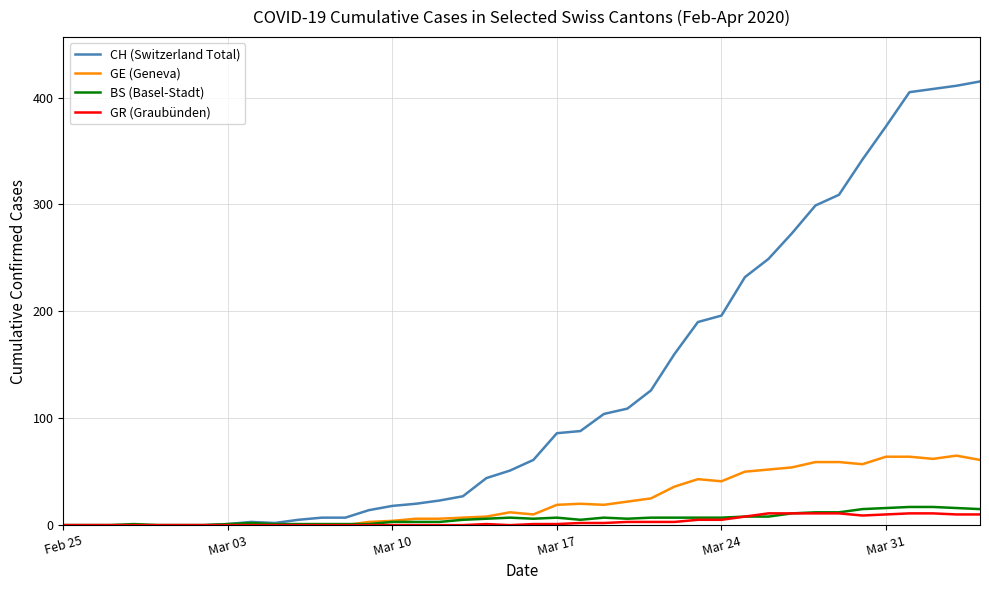

Which series has the widest spread of values?

CH (Switzerland Total)